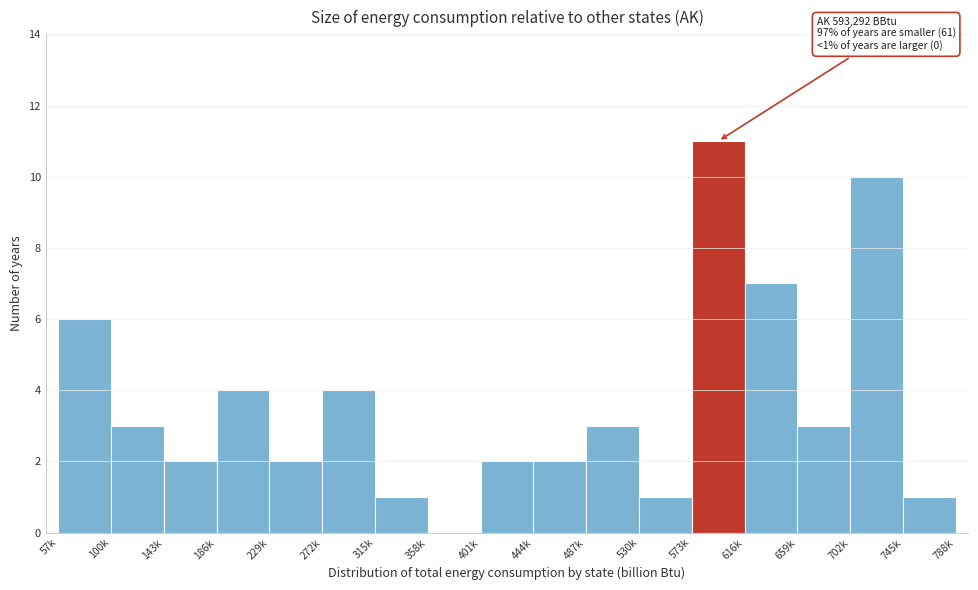

Reading left to right, transcribe all the data shown in this chart.

57k=6	100k=3	143k=2	186k=4	229k=2	272k=4	315k=1	358k=0	401k=2	444k=2	487k=3	530k=1	573k=11	616k=7	659k=3	702k=10	745k=1